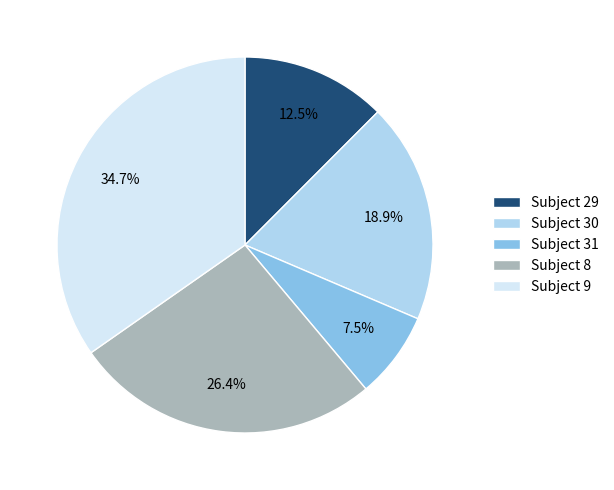

What is the ratio of the value at Subject 8 to the value at Subject 9?

0.8